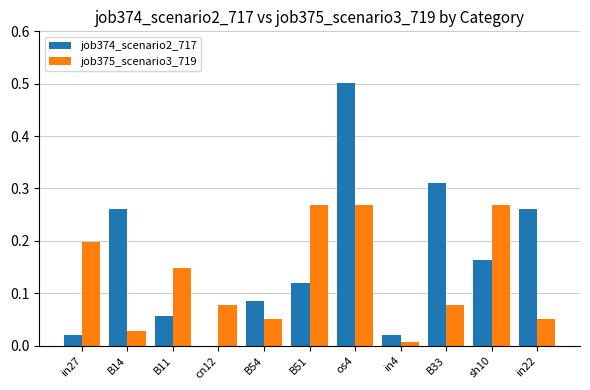

Which series has the largest range (max minus min)?

job374_scenario2_717